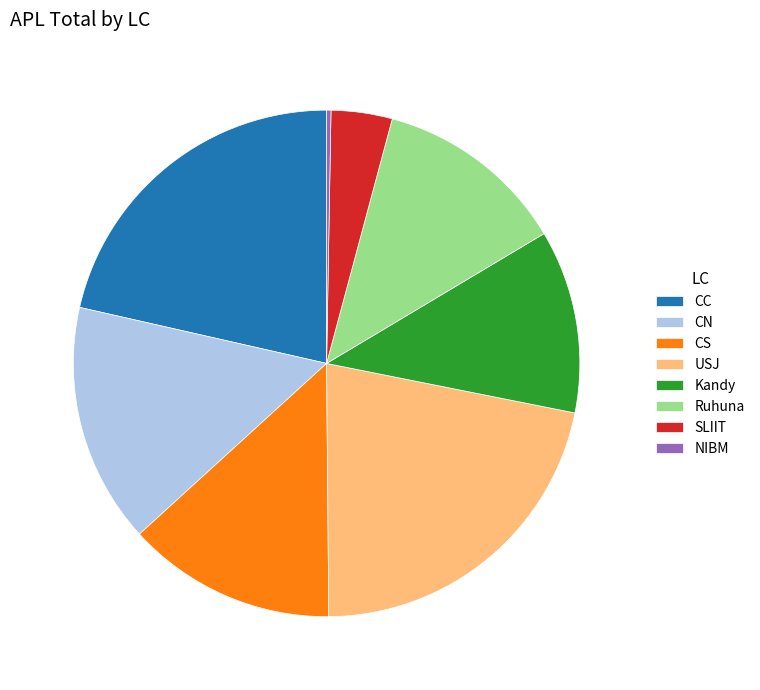

Is the sum of CN and Kandy greater than half?

No